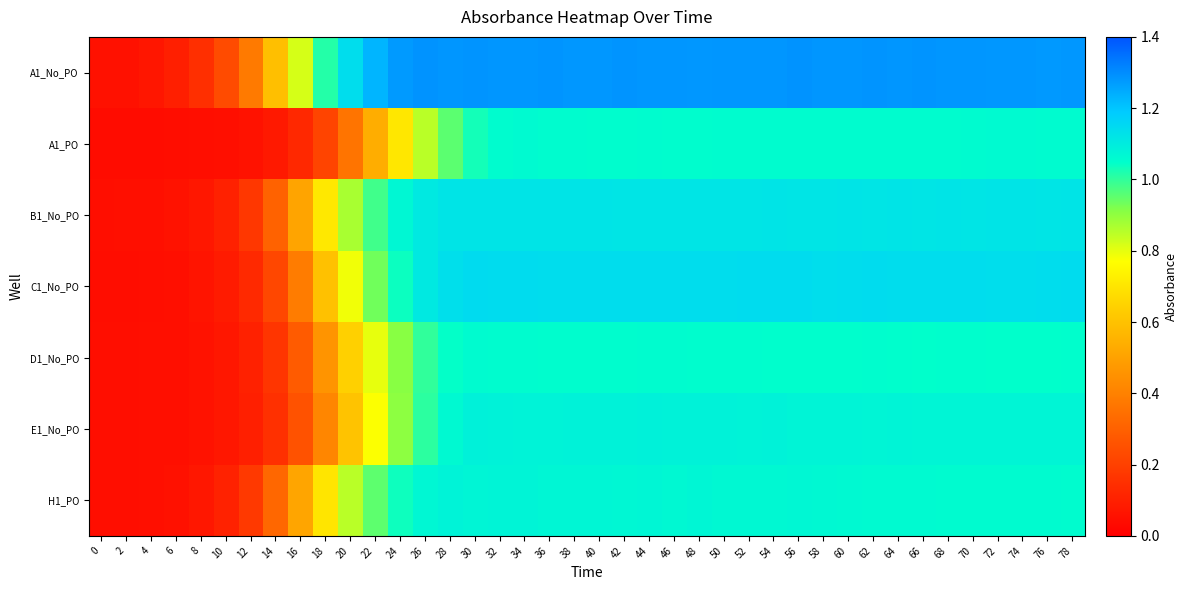

Reading left to right, what are all the values shown in this chart?

A1_No_PO: 0=0.1	2=0.1	4=0.1	6=0.1	8=0.1	10=0.2	12=0.4	14=0.6	16=0.8	18=1.0	20=1.1	22=1.2	24=1.3	26=1.3	28=1.3	30=1.3	32=1.3	34=1.3	36=1.3	38=1.3	40=1.3	42=1.3	44=1.3	46=1.3	48=1.3	50=1.3	52=1.3	54=1.3	56=1.3	58=1.3	60=1.3	62=1.3	64=1.3	66=1.3	68=1.3	70=1.3	72=1.3	74=1.3	76=1.3	78=1.3
A1_PO: 0=0.0	2=0.0	4=0.0	6=0.0	8=0.0	10=0.0	12=0.1	14=0.1	16=0.1	18=0.2	20=0.4	22=0.5	24=0.7	26=0.9	28=1.0	30=1.0	32=1.1	34=1.1	36=1.1	38=1.1	40=1.1	42=1.1	44=1.1	46=1.1	48=1.1	50=1.1	52=1.1	54=1.1	56=1.1	58=1.1	60=1.1	62=1.1	64=1.1	66=1.1	68=1.1	70=1.1	72=1.1	74=1.1	76=1.1	78=1.1
B1_No_PO: 0=0.0	2=0.0	4=0.1	6=0.1	8=0.1	10=0.1	12=0.2	14=0.3	16=0.5	18=0.7	20=0.9	22=1.0	24=1.1	26=1.1	28=1.1	30=1.1	32=1.1	34=1.1	36=1.1	38=1.1	40=1.1	42=1.1	44=1.1	46=1.1	48=1.1	50=1.1	52=1.1	54=1.1	56=1.1	58=1.1	60=1.1	62=1.1	64=1.1	66=1.1	68=1.1	70=1.1	72=1.1	74=1.1	76=1.1	78=1.1
C1_No_PO: 0=0.0	2=0.0	4=0.0	6=0.1	8=0.1	10=0.1	12=0.1	14=0.2	16=0.4	18=0.6	20=0.8	22=0.9	24=1.0	26=1.1	28=1.1	30=1.1	32=1.1	34=1.1	36=1.1	38=1.1	40=1.1	42=1.1	44=1.1	46=1.1	48=1.1	50=1.1	52=1.1	54=1.1	56=1.1	58=1.1	60=1.1	62=1.1	64=1.1	66=1.1	68=1.1	70=1.1	72=1.1	74=1.1	76=1.1	78=1.1
D1_No_PO: 0=0.0	2=0.0	4=0.0	6=0.1	8=0.1	10=0.1	12=0.1	14=0.2	16=0.3	18=0.5	20=0.6	22=0.8	24=0.9	26=1.0	28=1.0	30=1.1	32=1.1	34=1.1	36=1.1	38=1.1	40=1.1	42=1.1	44=1.1	46=1.1	48=1.1	50=1.1	52=1.1	54=1.1	56=1.1	58=1.1	60=1.1	62=1.1	64=1.1	66=1.0	68=1.1	70=1.1	72=1.0	74=1.0	76=1.0	78=1.1
E1_No_PO: 0=0.0	2=0.0	4=0.0	6=0.1	8=0.1	10=0.1	12=0.1	14=0.2	16=0.3	18=0.4	20=0.6	22=0.8	24=0.9	26=1.0	28=1.1	30=1.1	32=1.1	34=1.1	36=1.1	38=1.1	40=1.1	42=1.1	44=1.1	46=1.1	48=1.1	50=1.1	52=1.1	54=1.1	56=1.1	58=1.1	60=1.1	62=1.1	64=1.1	66=1.1	68=1.1	70=1.1	72=1.1	74=1.1	76=1.1	78=1.1
H1_PO: 0=0.0	2=0.0	4=0.0	6=0.1	8=0.1	10=0.1	12=0.2	14=0.3	16=0.5	18=0.7	20=0.9	22=1.0	24=1.0	26=1.1	28=1.1	30=1.1	32=1.1	34=1.1	36=1.1	38=1.1	40=1.1	42=1.1	44=1.1	46=1.1	48=1.1	50=1.1	52=1.1	54=1.1	56=1.1	58=1.1	60=1.1	62=1.1	64=1.1	66=1.1	68=1.1	70=1.1	72=1.1	74=1.1	76=1.1	78=1.1